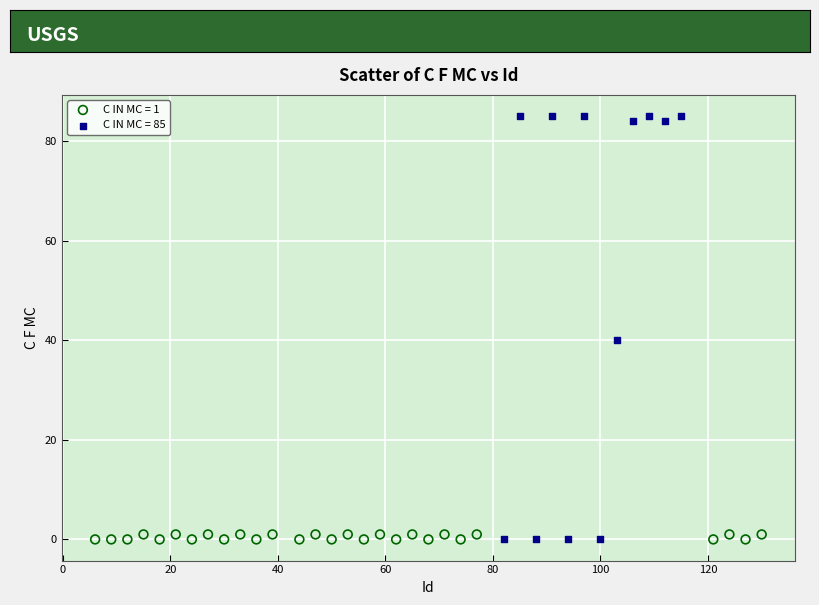

Which series contains the highest Y value?

C IN MC = 85